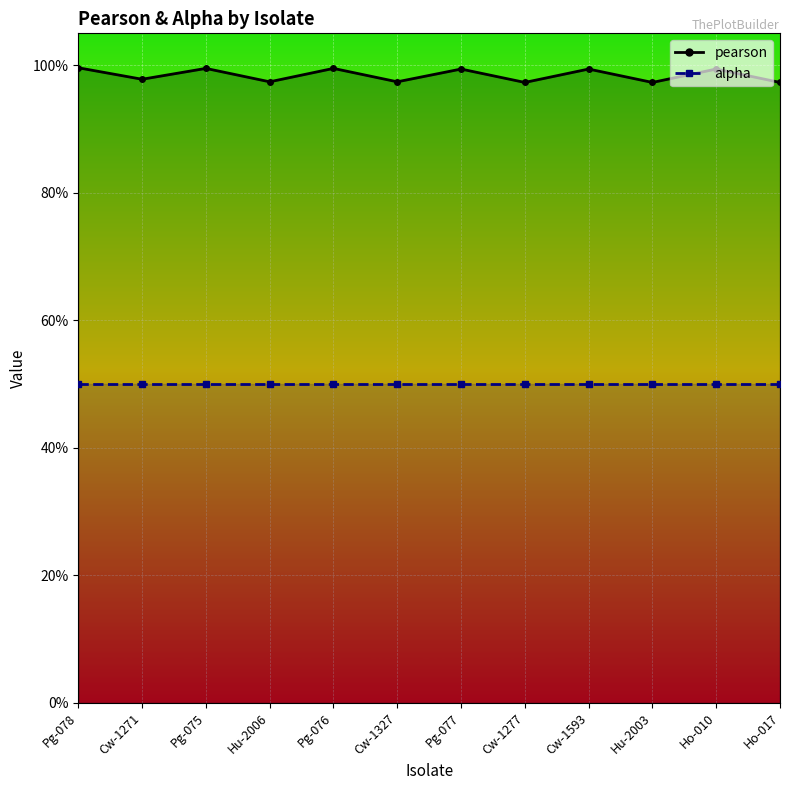

At which category does the chart reach its minimum across all series?

Cw-1277